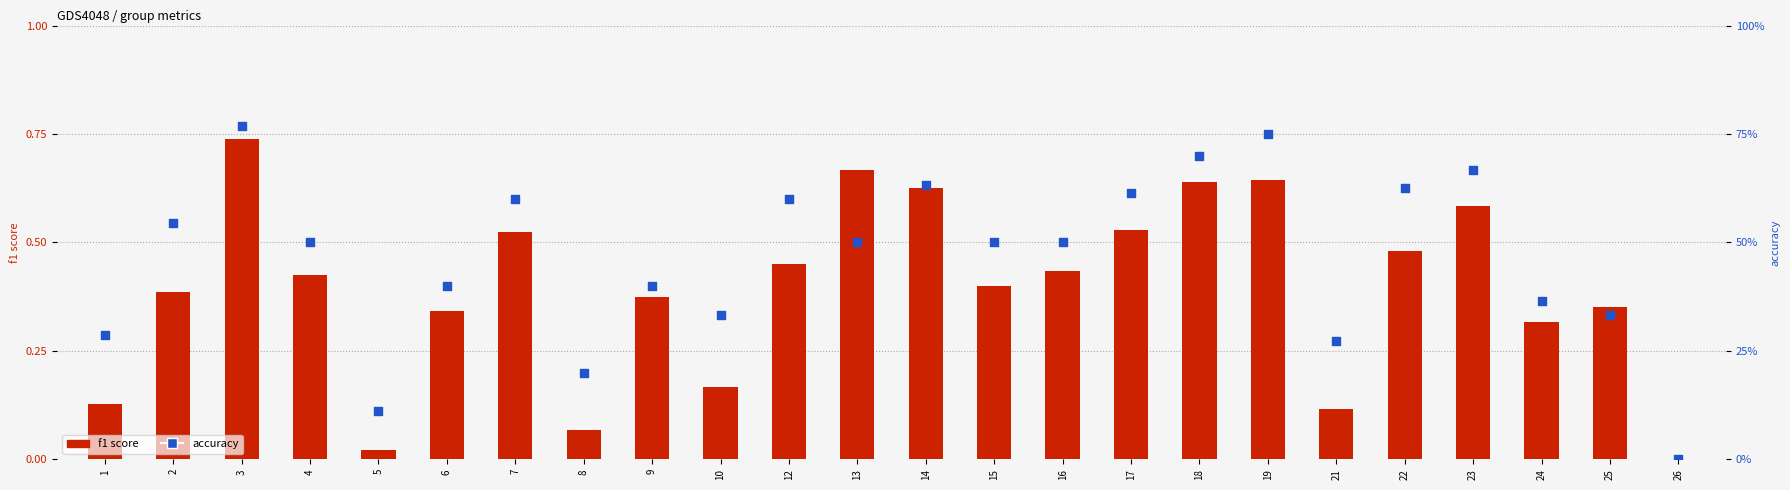

Is the value of accuracy at 19 greater than the value of f1 score at 12?

Yes